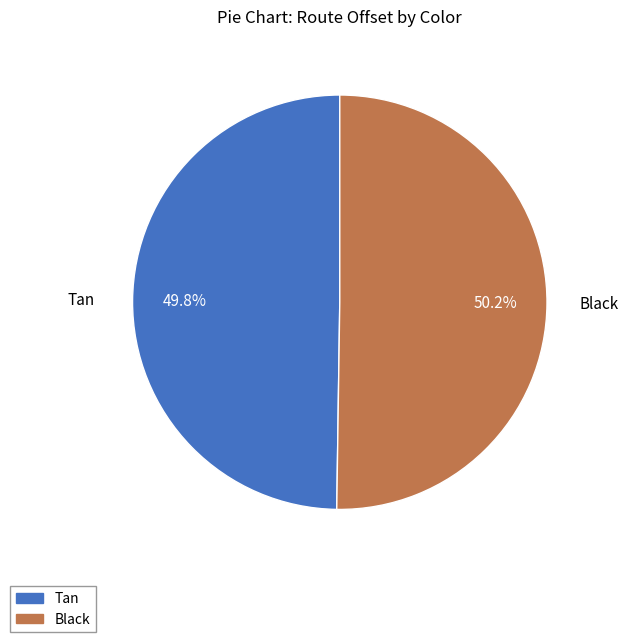

How many slices are in this pie chart?

2